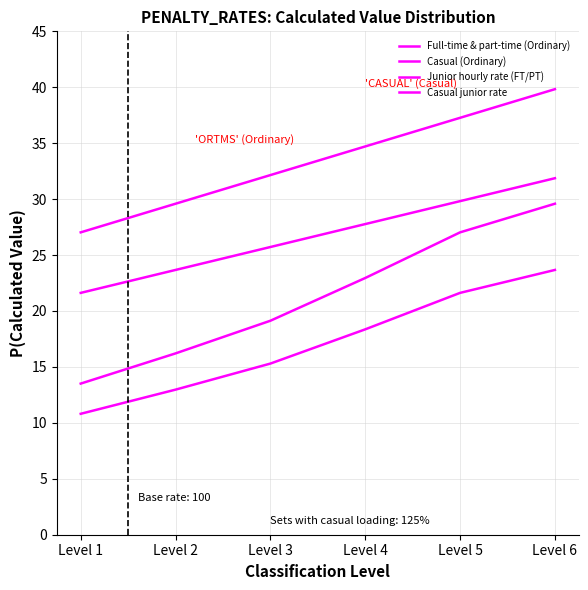

What is the difference between the maximum and minimum values in the Casual (Ordinary) series?

12.8